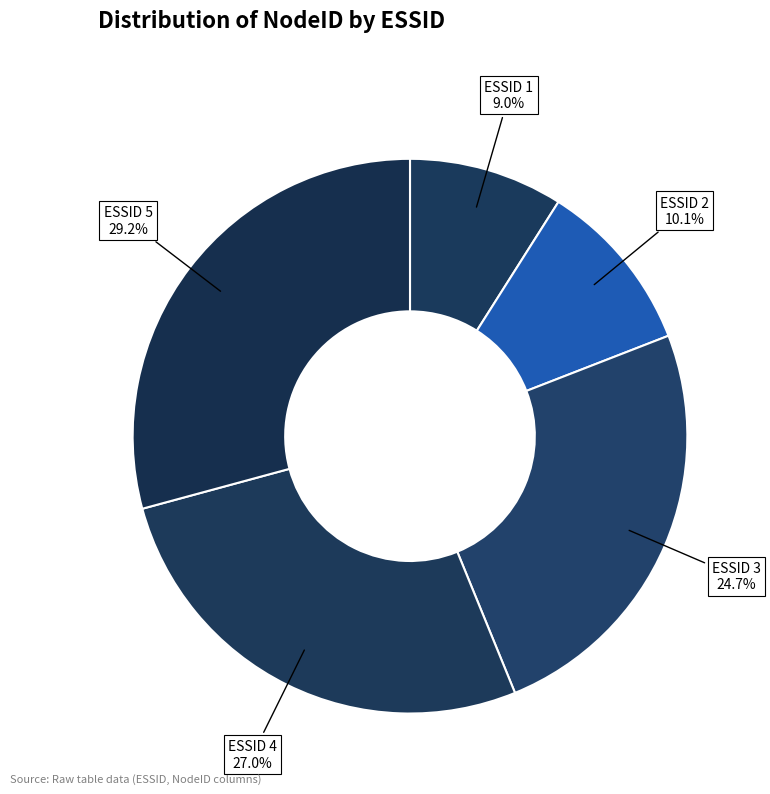

Which slice is the largest?

5